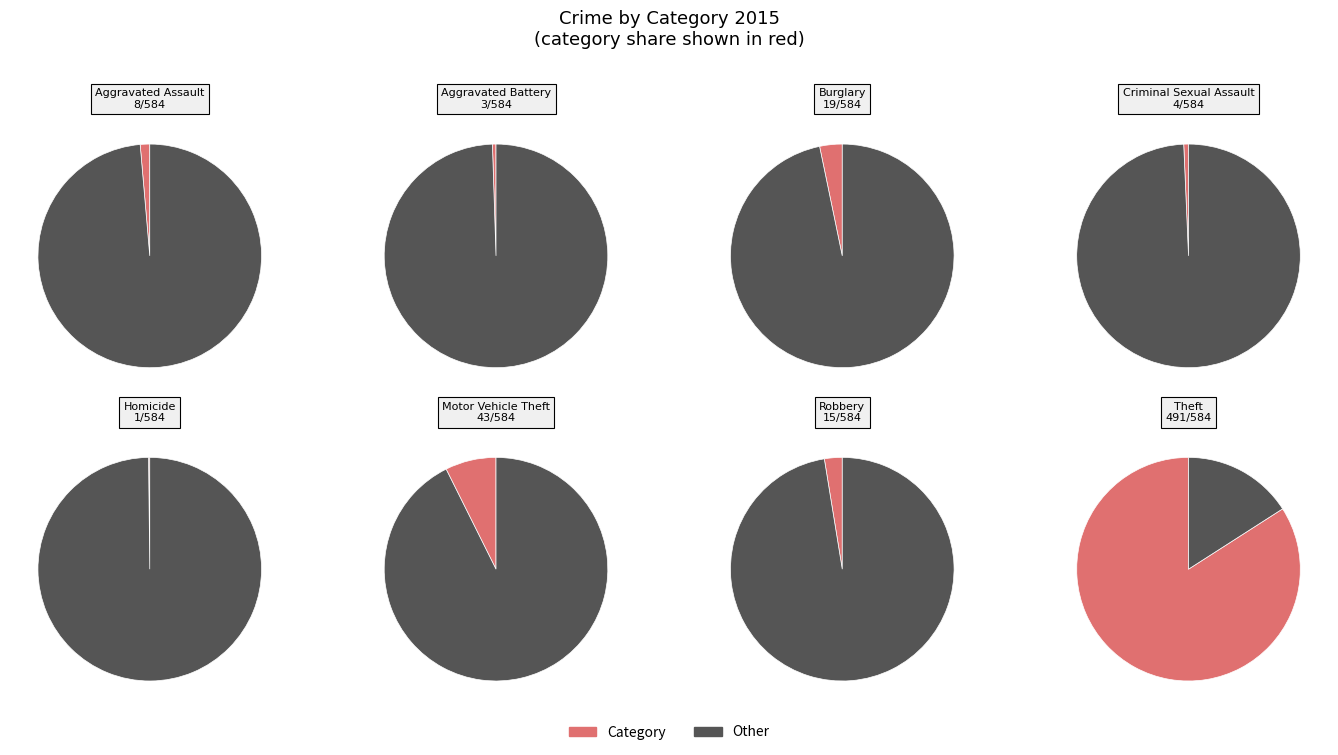

What is the change in value from Aggravated Battery to Burglary?

+16